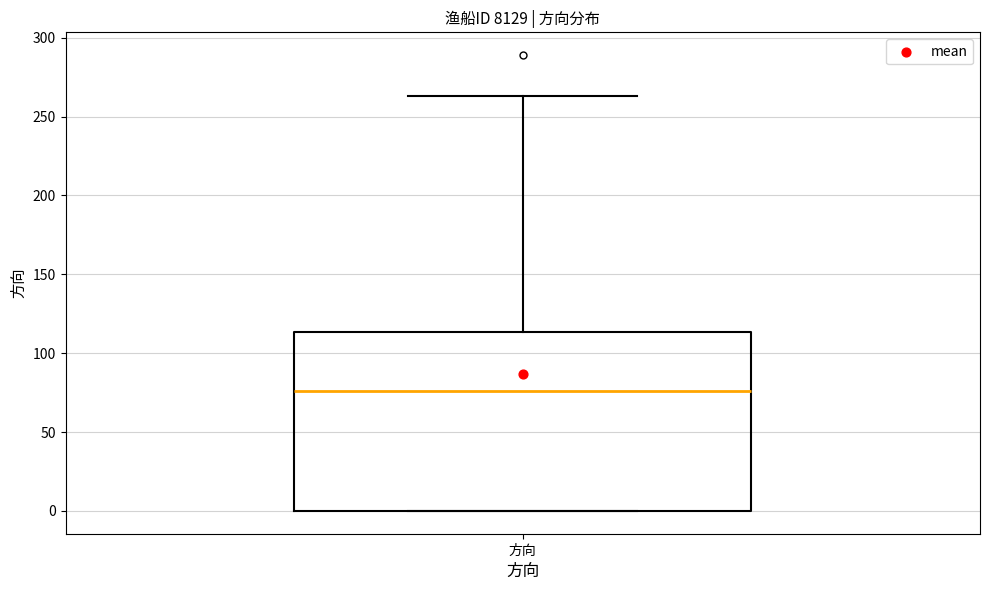

Where is the lower edge of the box for 方向 on the y-axis? The values are not printed on the chart, so give them approximately, as read against the axis.

0